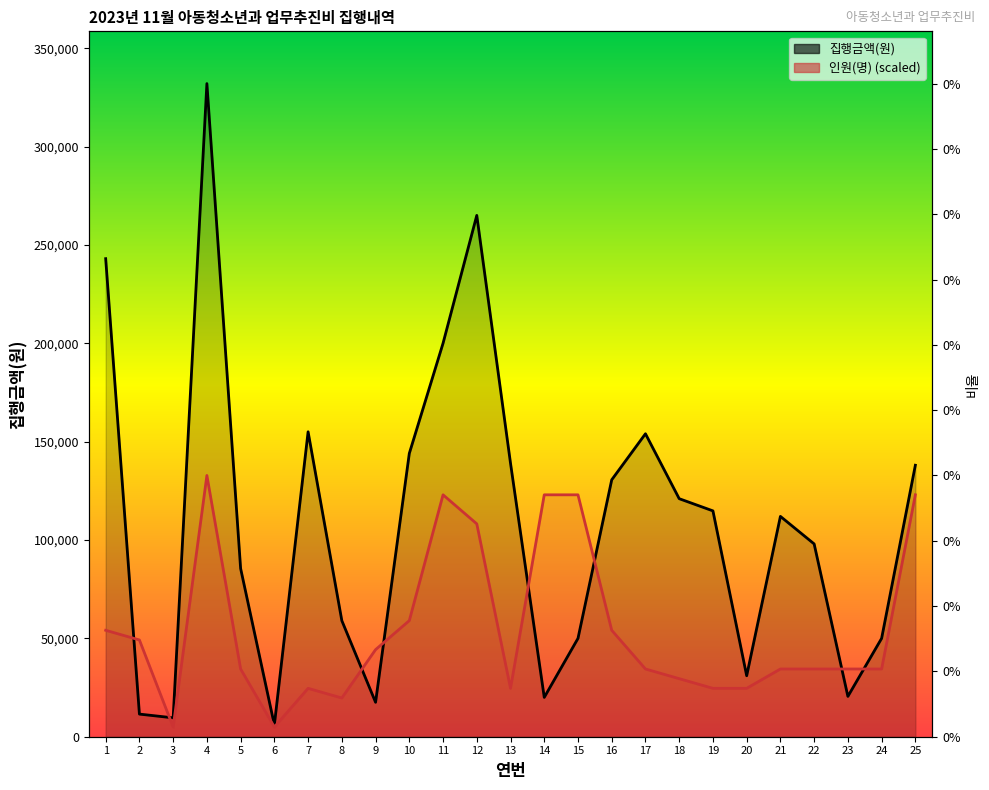

True or false: 집행금액(원) has more than 2 interior local peaks.

True